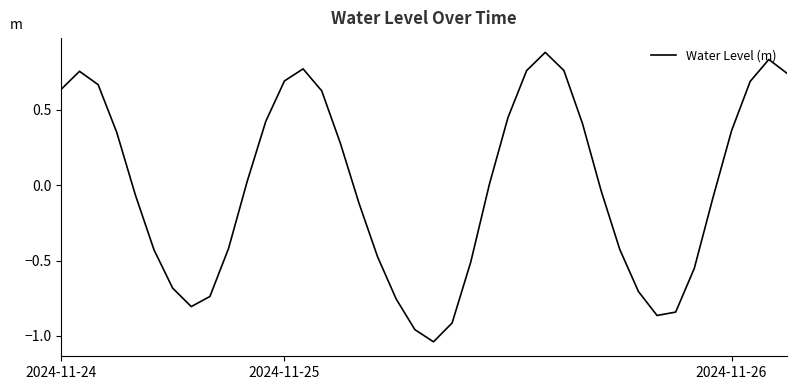

What is the difference between the maximum and minimum values?

1.9